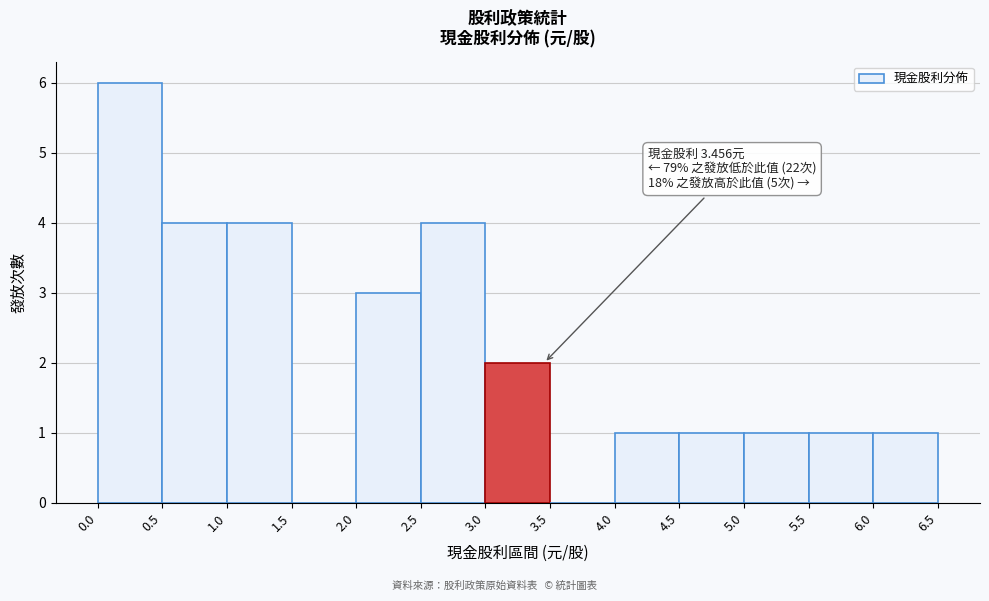

Which range on the x-axis has the tallest bar?

0.0 to 0.5